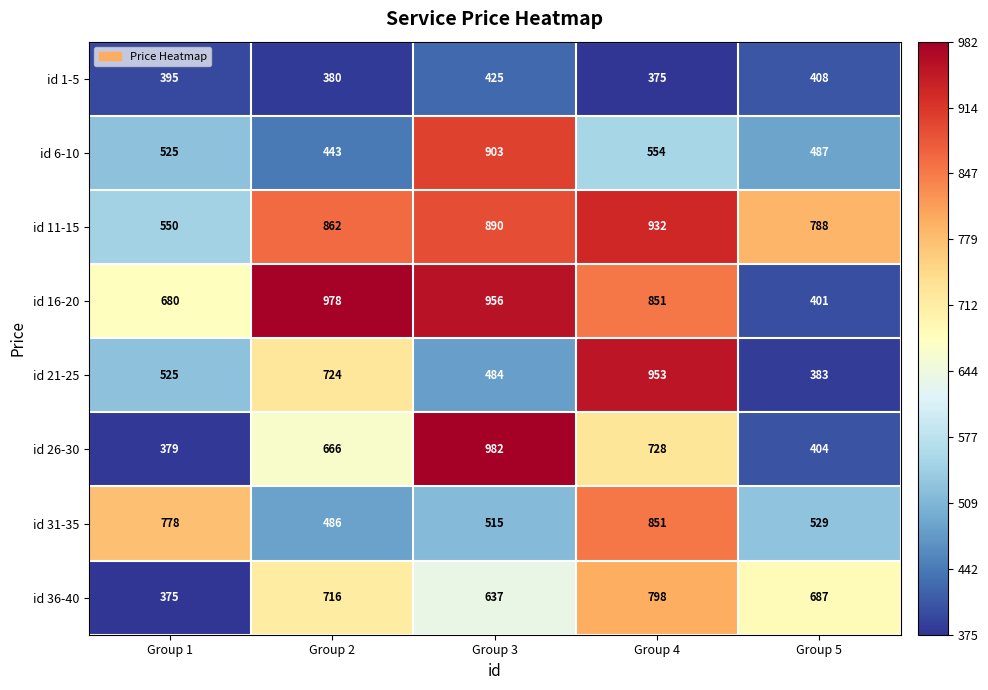

Read the id 36-40 value at Group 3, to the nearest 50.

650